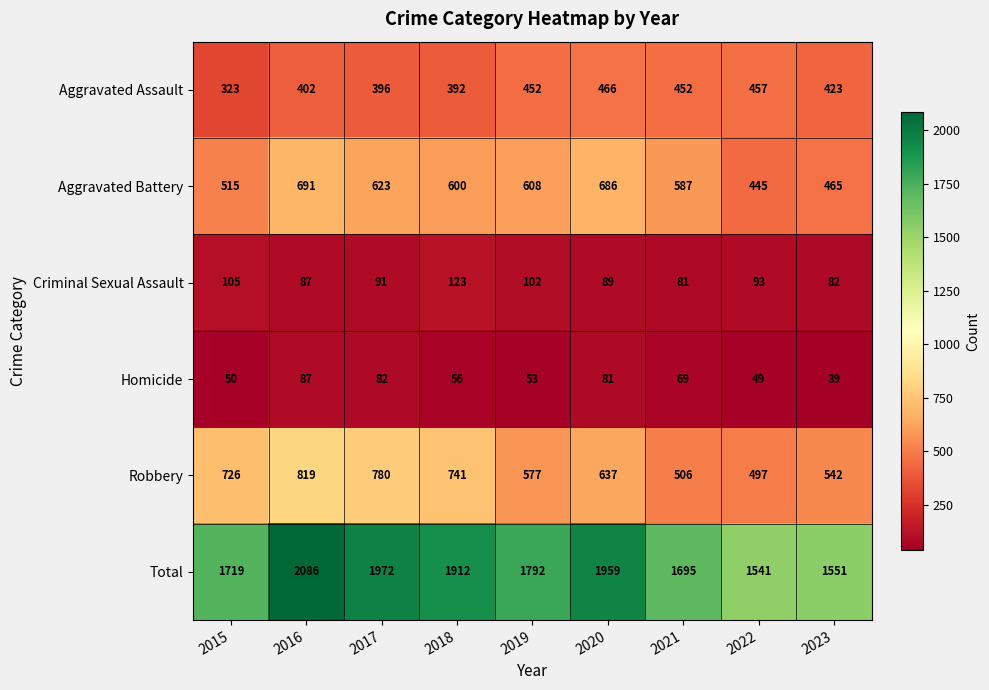

What is the highest value of the Aggravated Assault series?

466